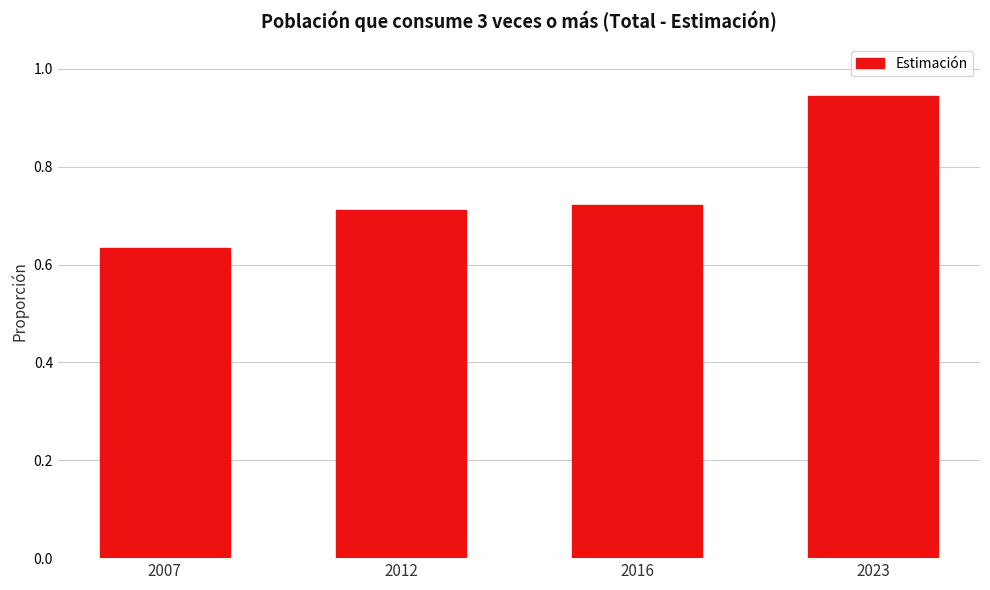

At which category does the chart reach its minimum across all series?

2007